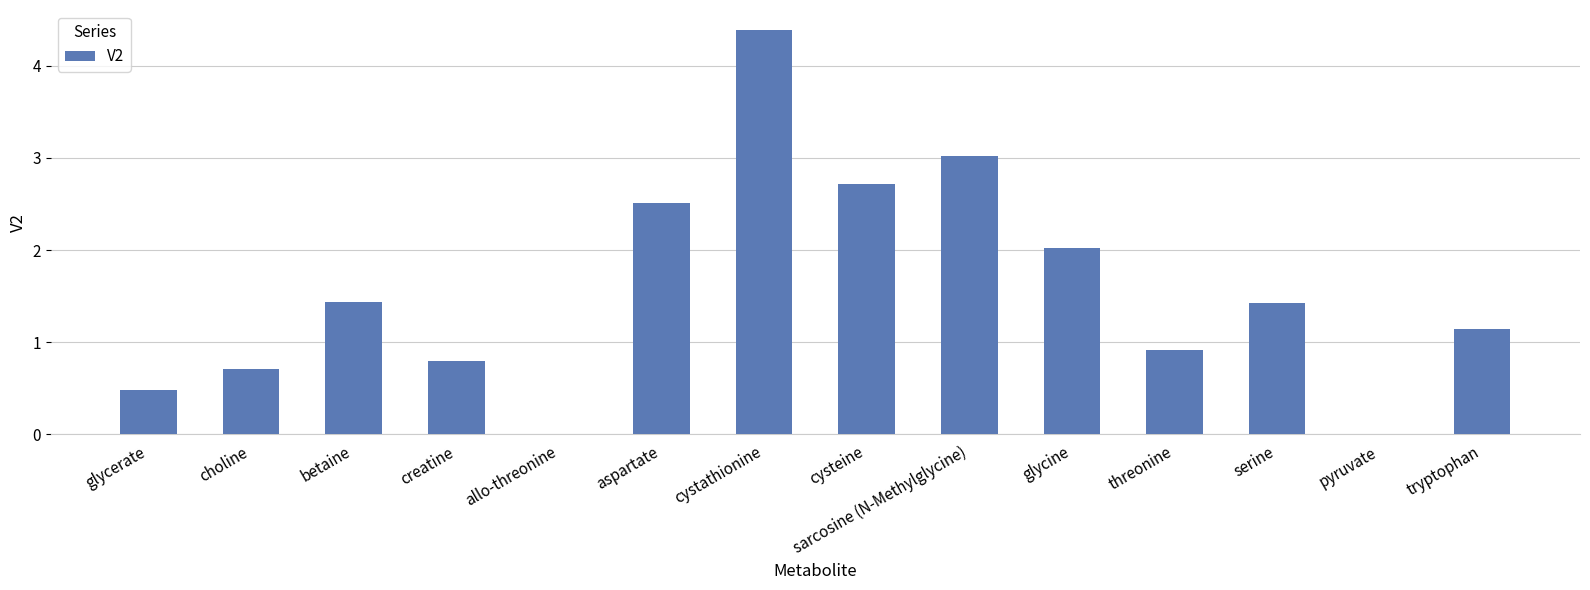

Reading left to right, transcribe all the data shown in this chart.

0.5	0.7	1.4	0.8	0.0	2.5	4.4	2.7	3.0	2.0	0.9	1.4	0.0	1.1